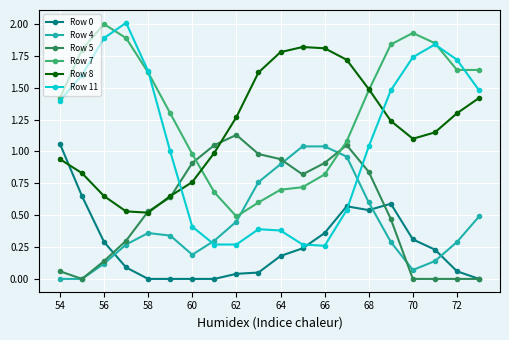

What is the highest value of the Row 11 series?

2.0